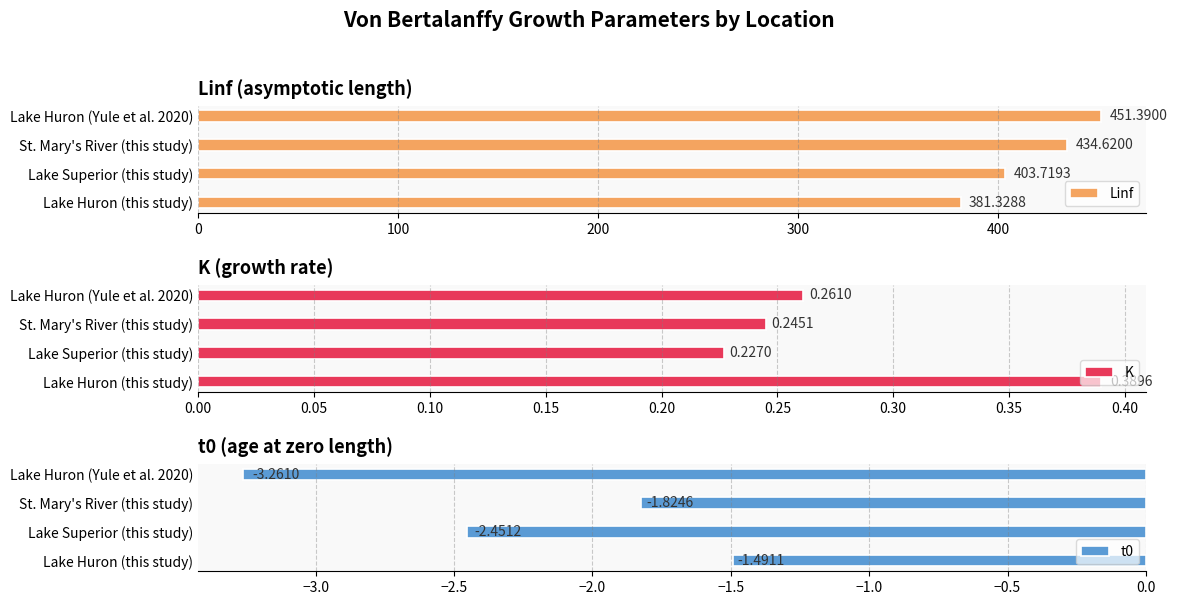

What is the sum of all t0 values?

-9.0